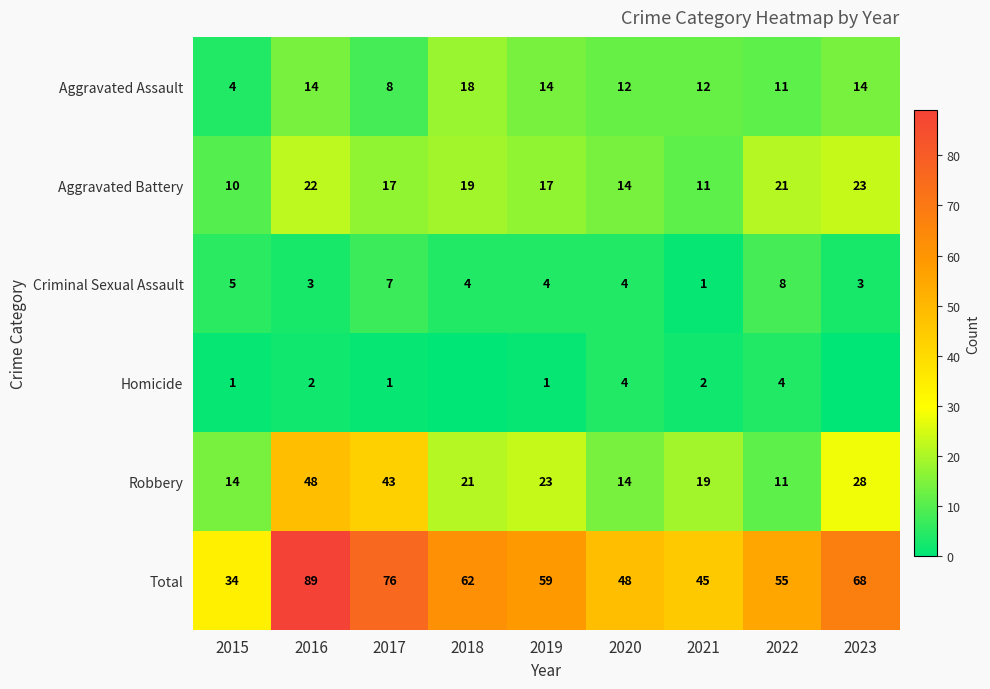

Is the value of Criminal Sexual Assault at 2017 greater than the value of Aggravated Assault at 2020?

No